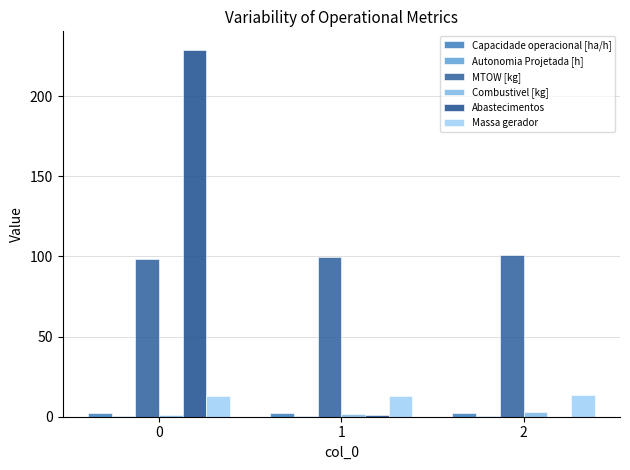

Is the value of Autonomia Projetada [h] at 2 greater than the value of MTOW [kg] at 0?

No